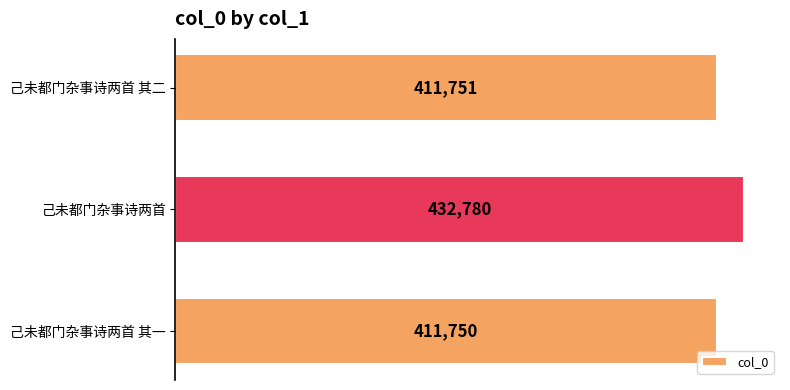

True or false: the data shows 432780 at 己未都门杂事诗两首.

True